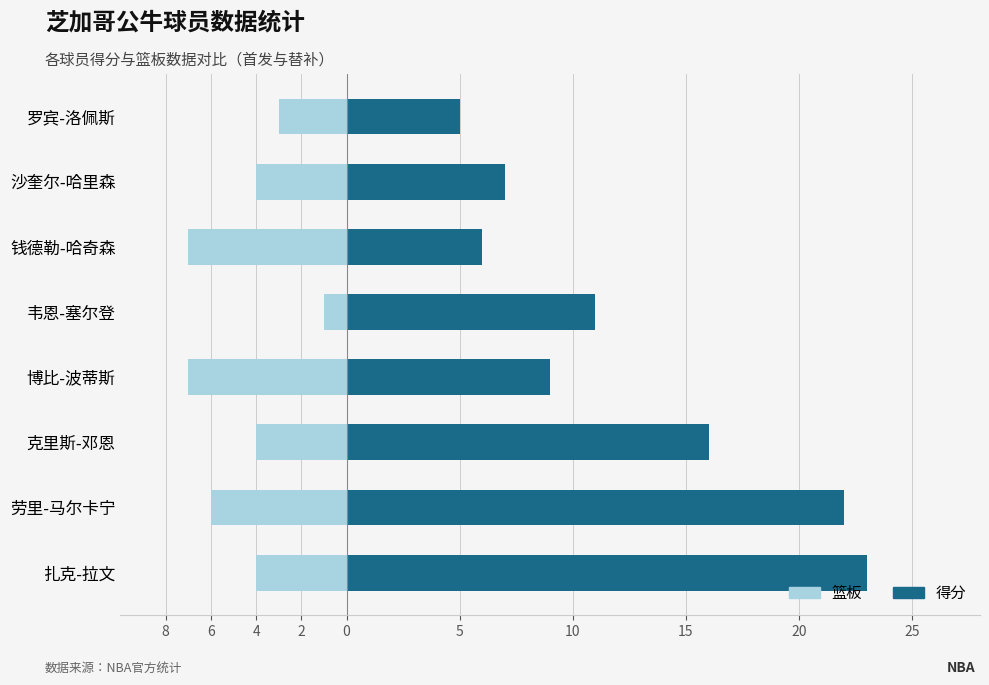

How many bars are there in total?

16